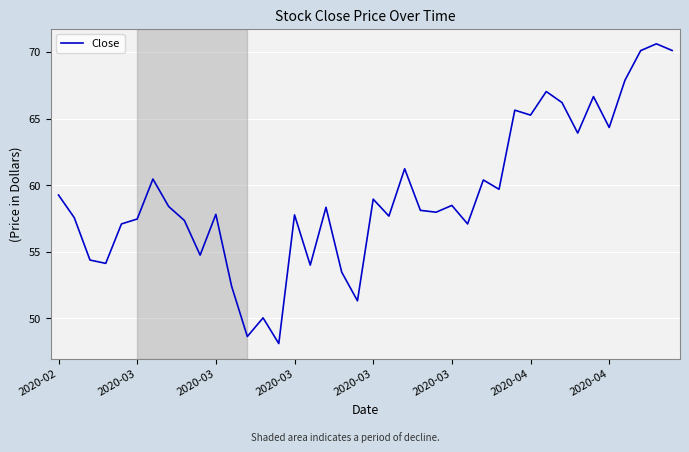

What is the difference between the maximum and minimum values?

22.5